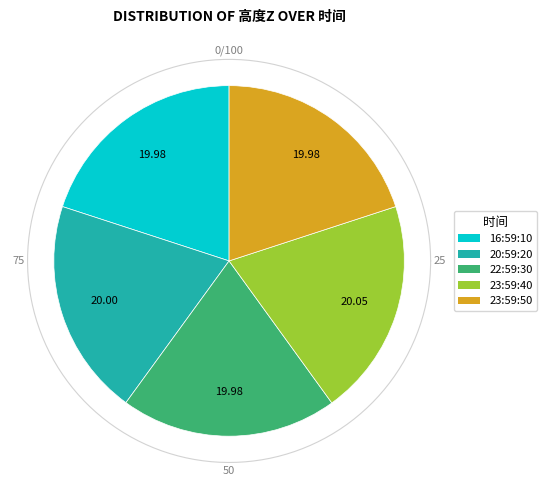

What percentage is NOT represented by 2018/07/22-22:59:30:300?

80.0%